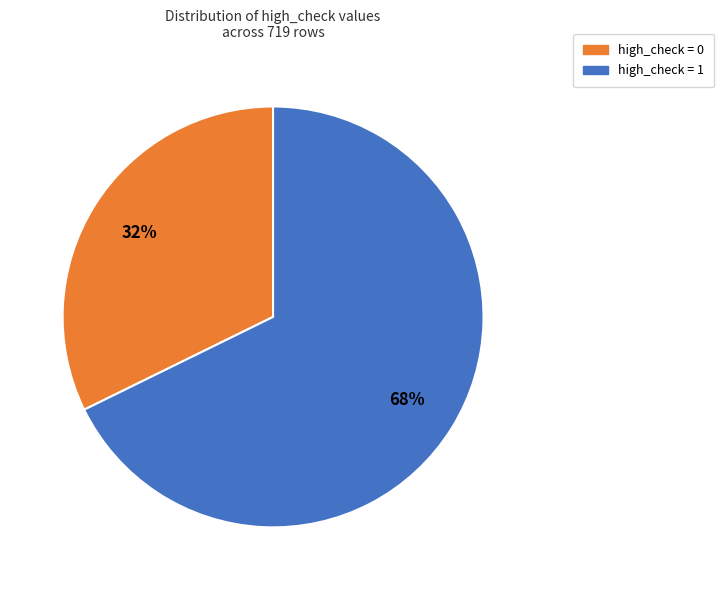

To the nearest percent, what is the average slice percentage?

50%